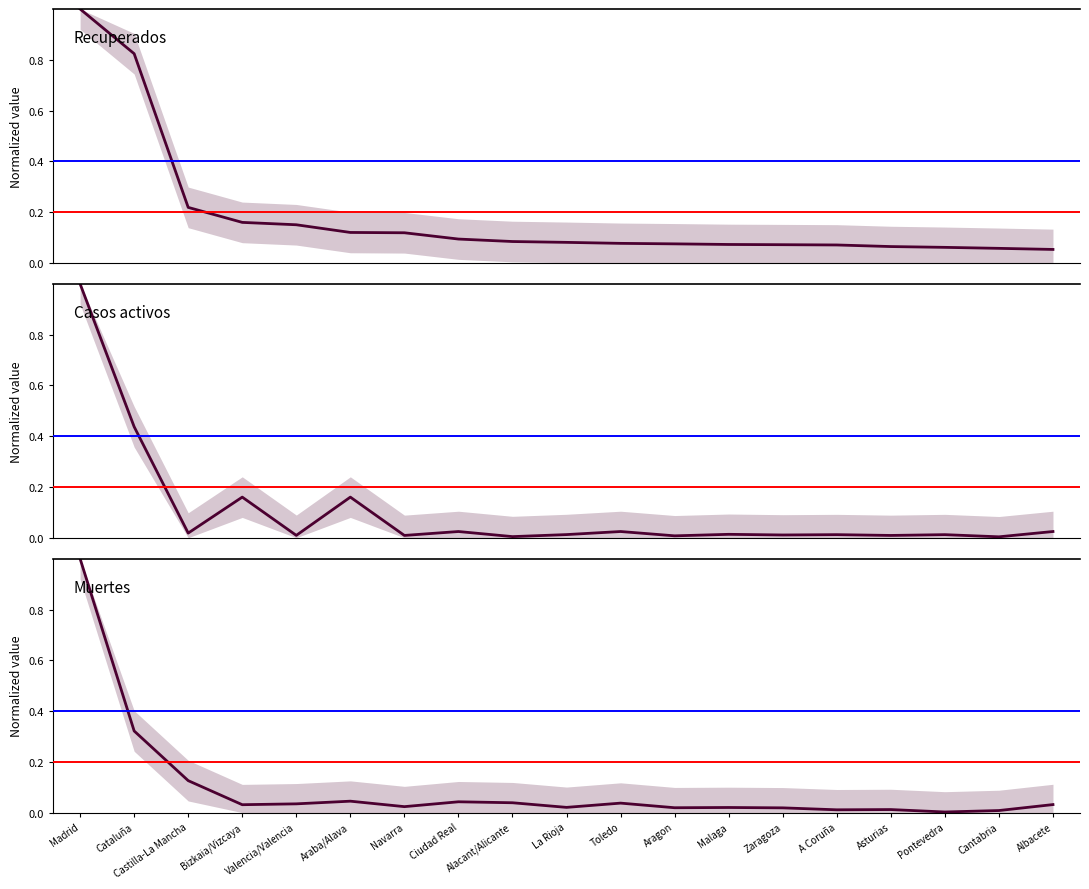

At which category is the sum across all series the highest?

Madrid